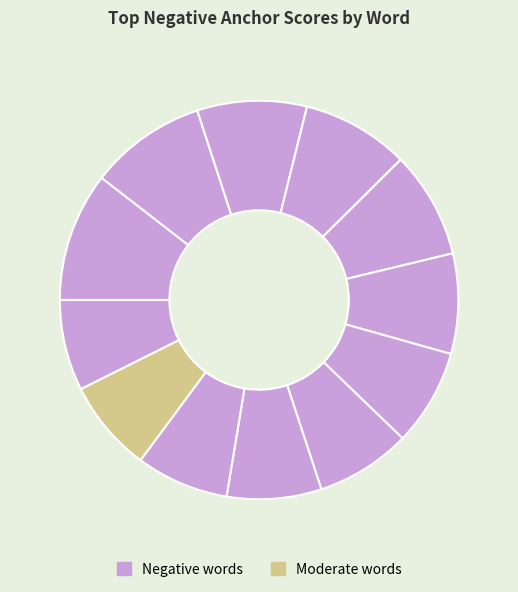

To the nearest percent, what is the difference between the largest and smallest slice percentages?

3%